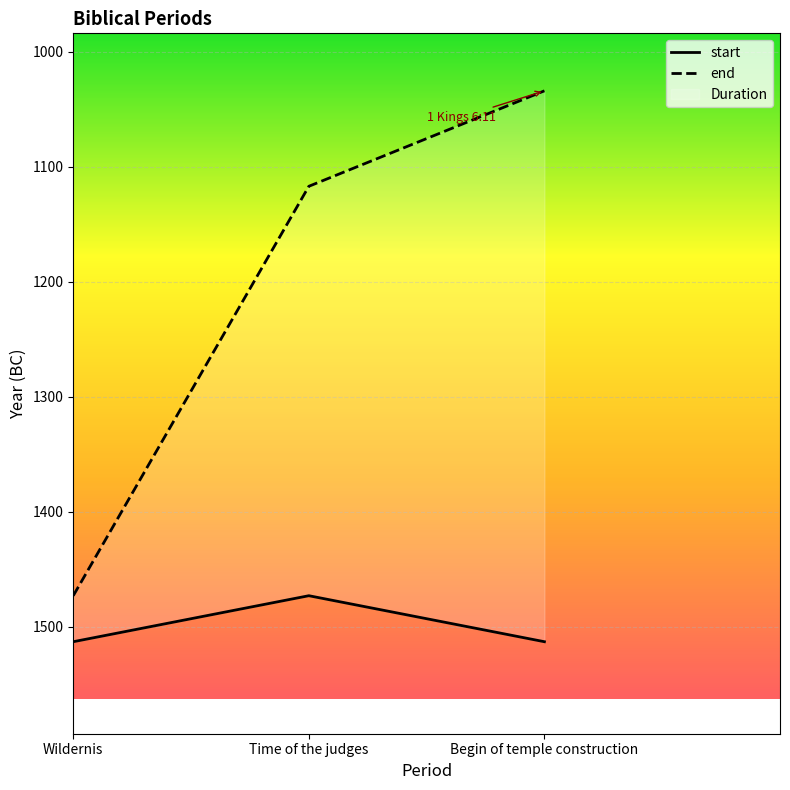

Rank the categories by start value from lowest to highest.

Time of the judges, Wildernis, Begin of temple construction